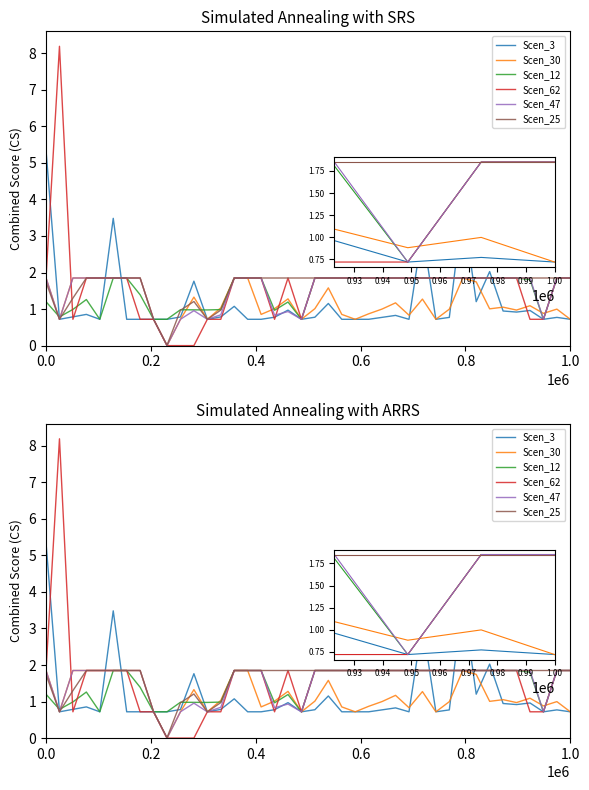

At which label is Scen_3 closest to 3?

28